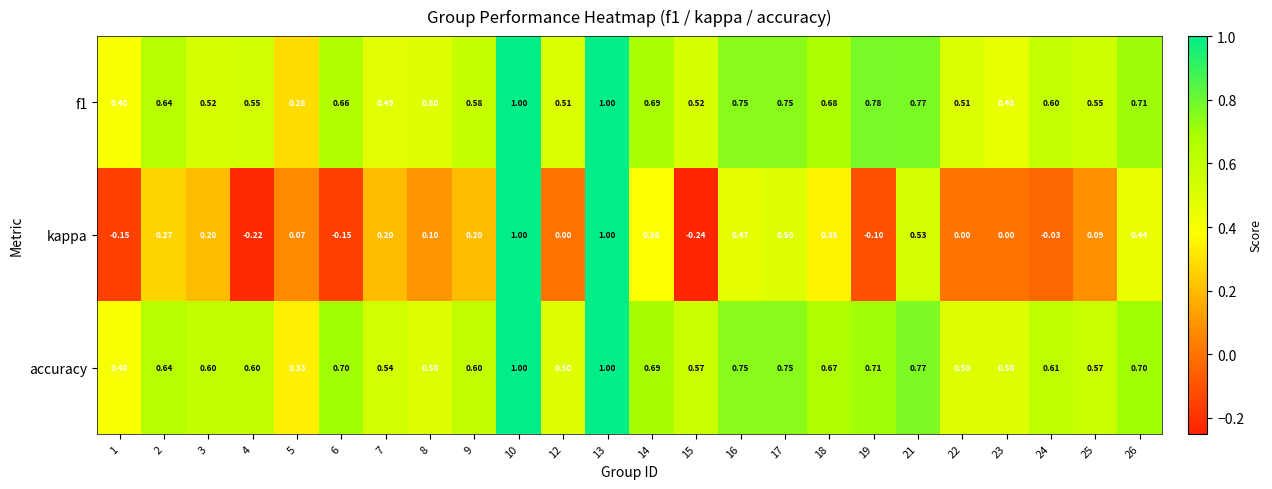

Between 9 and 13, which series saw the biggest shift?

kappa